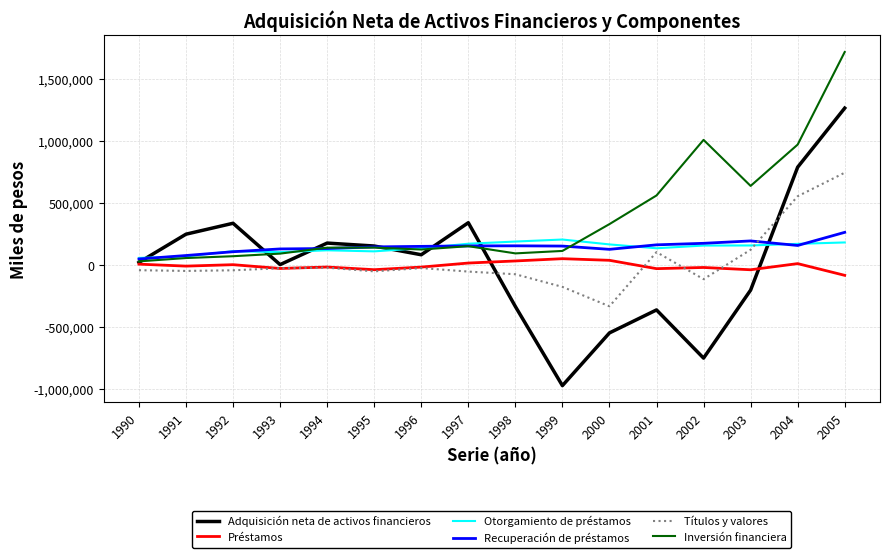

Which series ends up on top after the final intersection of Adquisición neta de activos financieros and Inversión financiera?

Inversión financiera